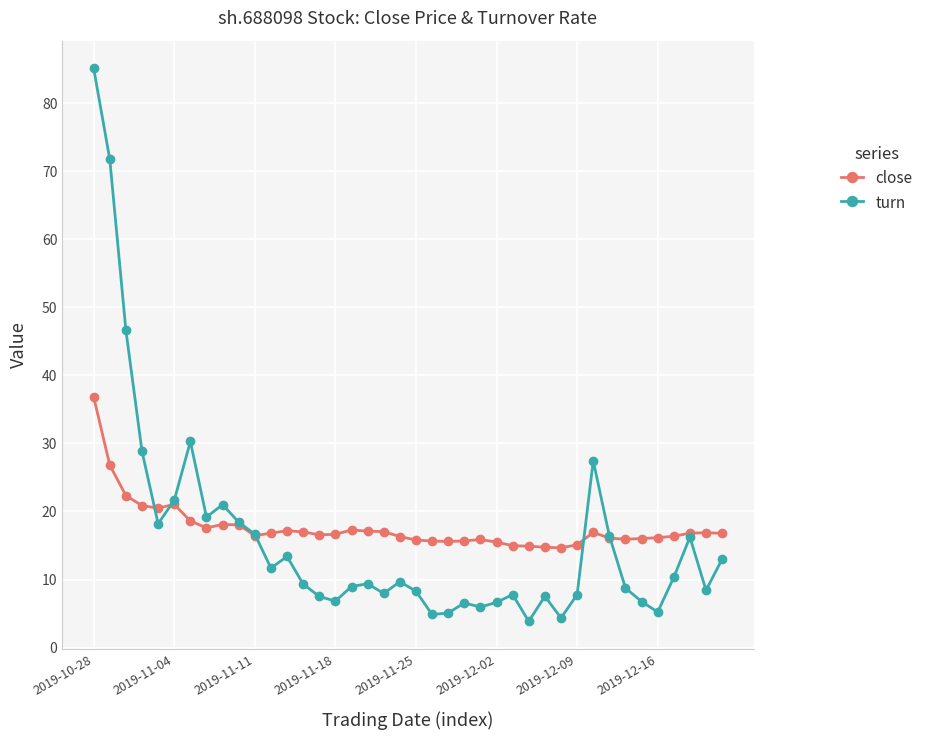

True or false: close has more than 0 interior local peaks.

True